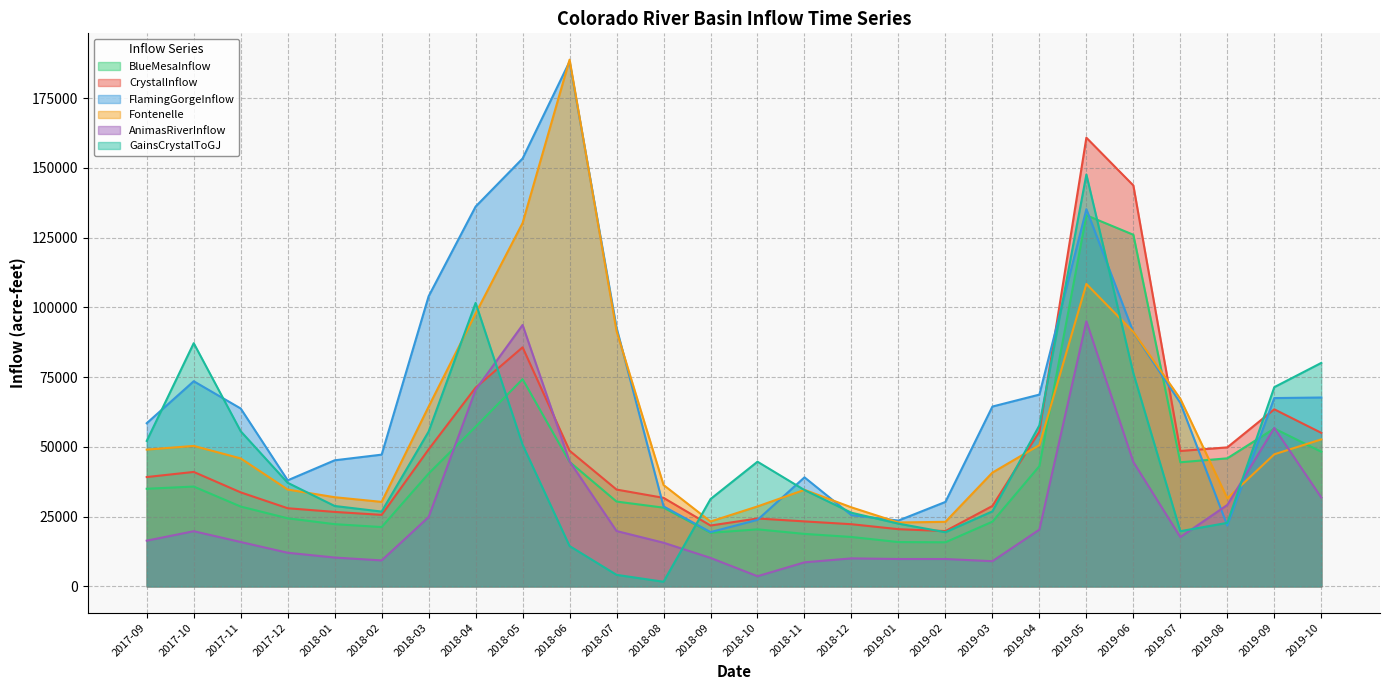

Which series ends up on top after the final intersection of FlamingGorgeInflow.Unregulated and AnimasRiverInflow.Animas_at_Durango?

FlamingGorgeInflow.Unregulated